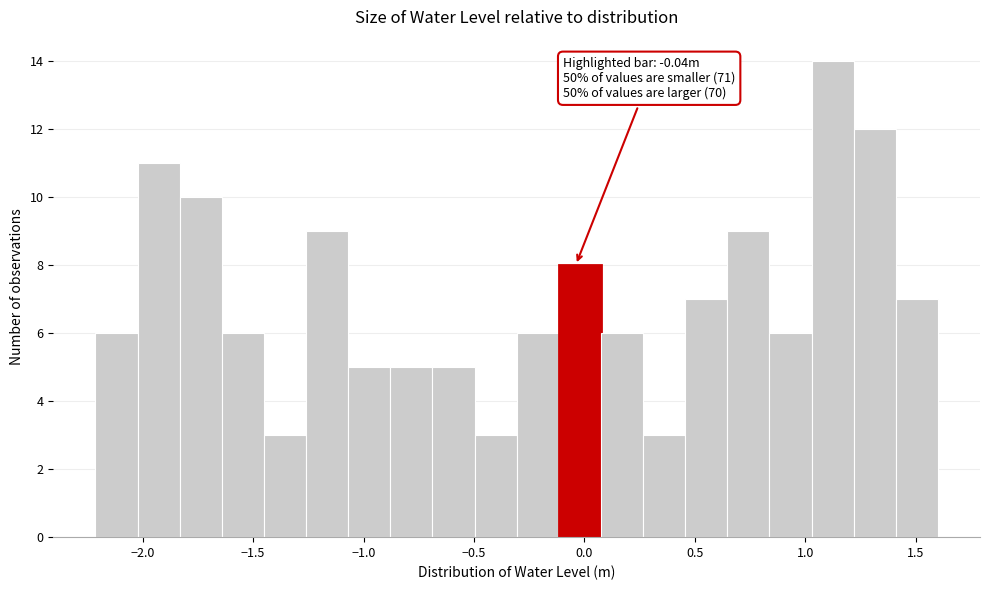

Around what value on the x-axis is the tallest bar? Give the approximate position of its centre, as read against the axis.

1.10